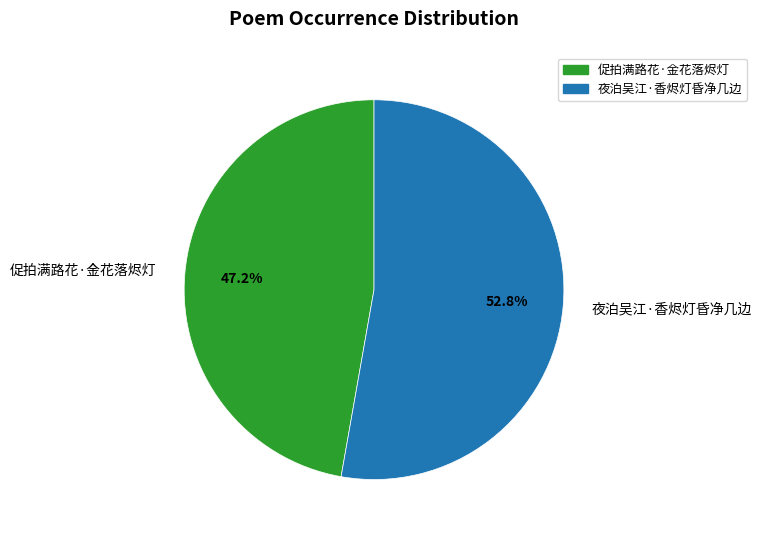

To the nearest percent, what is the difference between the largest and smallest slice percentages?

6%